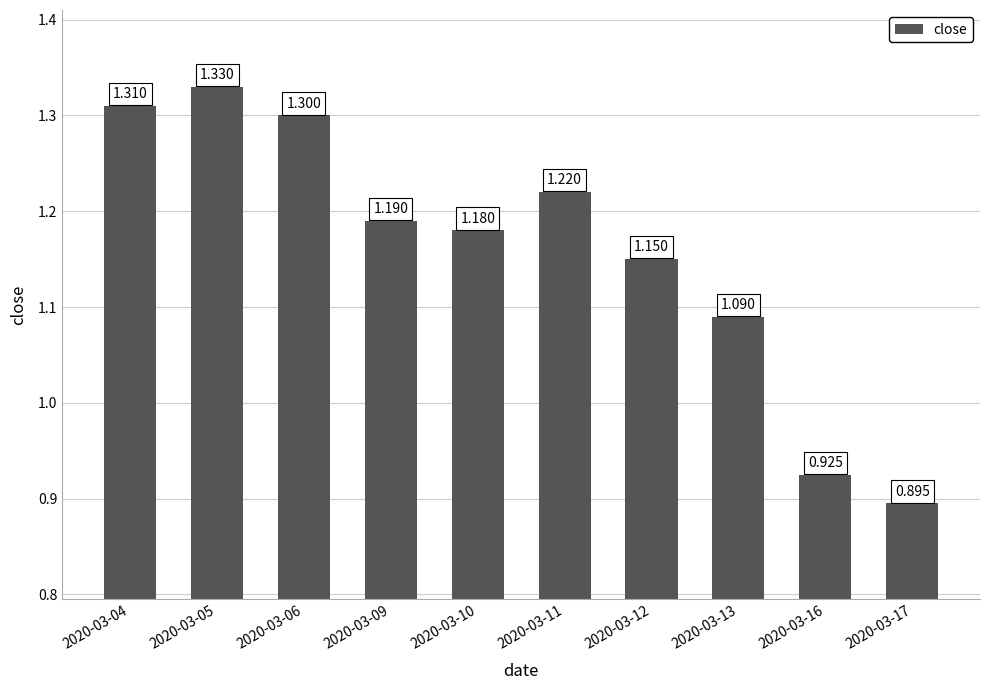

At which label is the value closest to 1?

2020-03-16